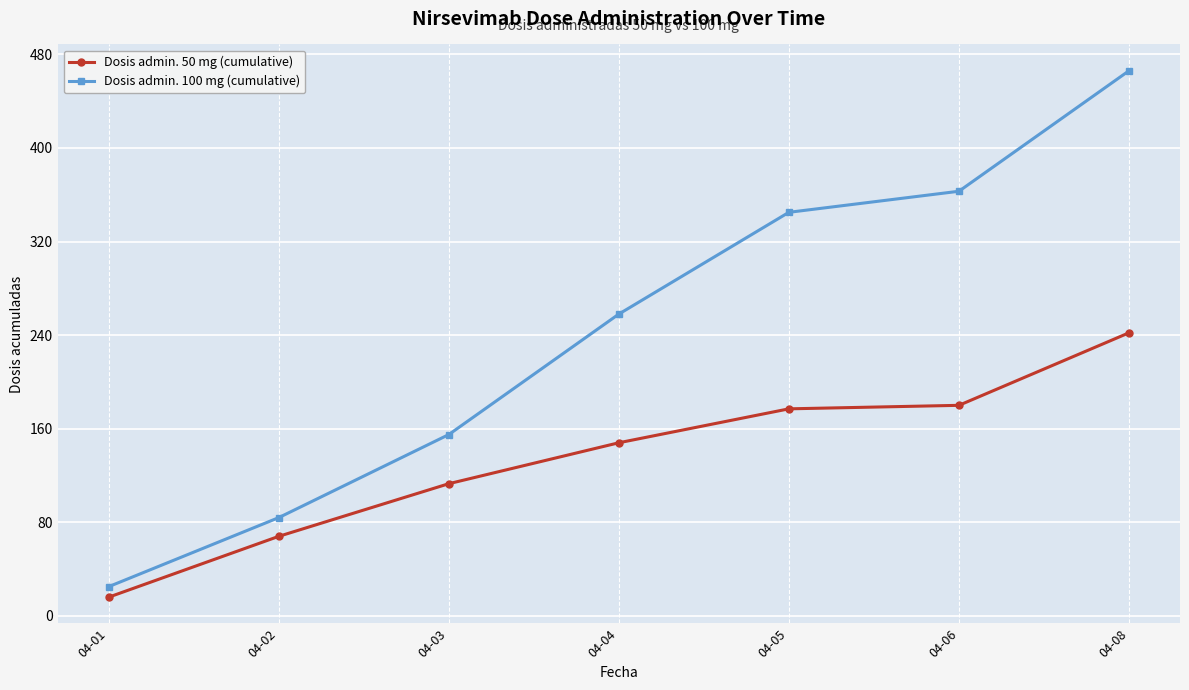

Which series changed the most between 04-03 and 04-05?

Dosis admin. 100 mg (cumulative)